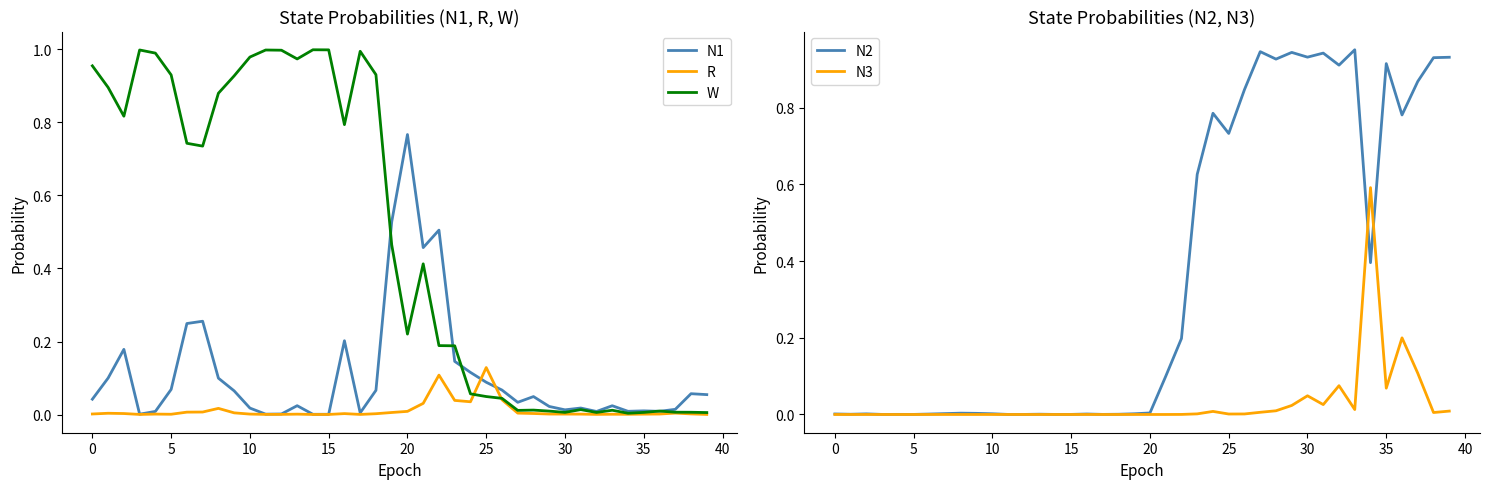

Between which two adjacent categories do N3 and R first intersect?

26 and 27